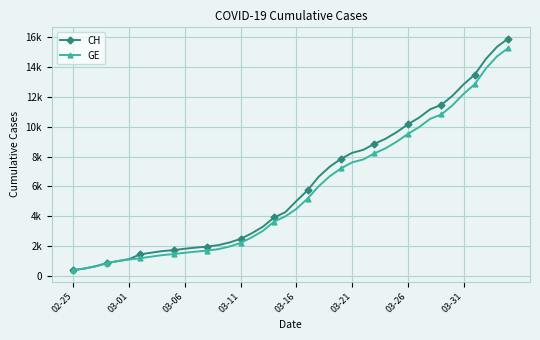

True or false: GE and CH cross at least once.

False